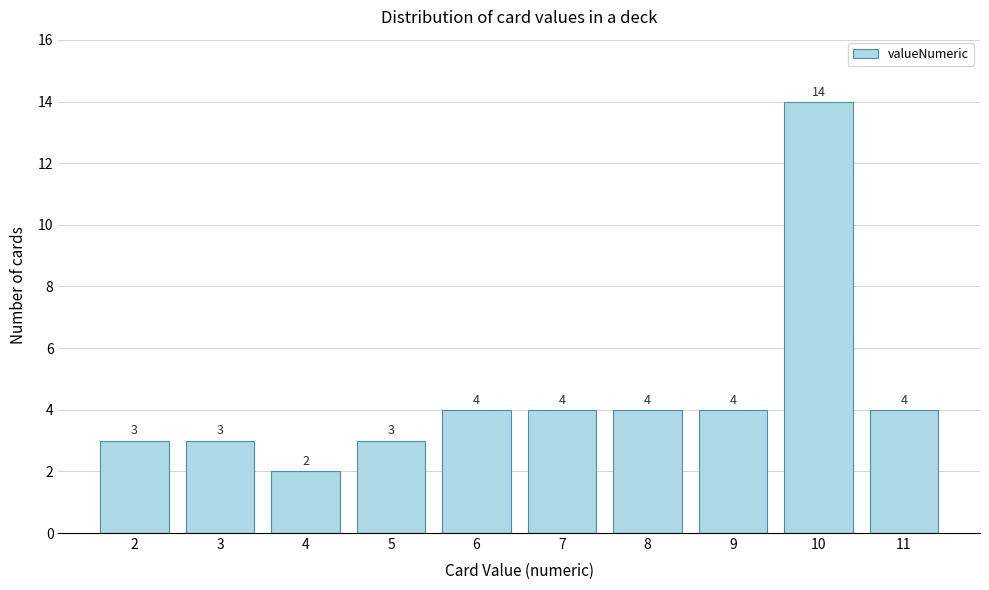

Reading left to right, list all the values displayed in this chart.

3	3	2	3	4	4	4	4	14	4